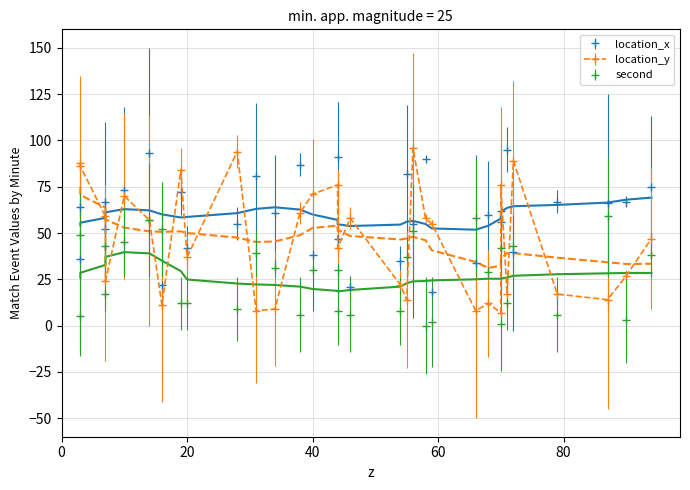

What is the sum of the location_y values at 59 and 3?

141